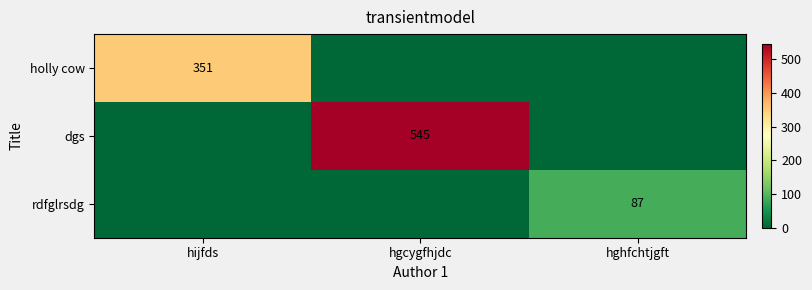

What is the spread (max minus min) of values at hghfchtjgft?

87